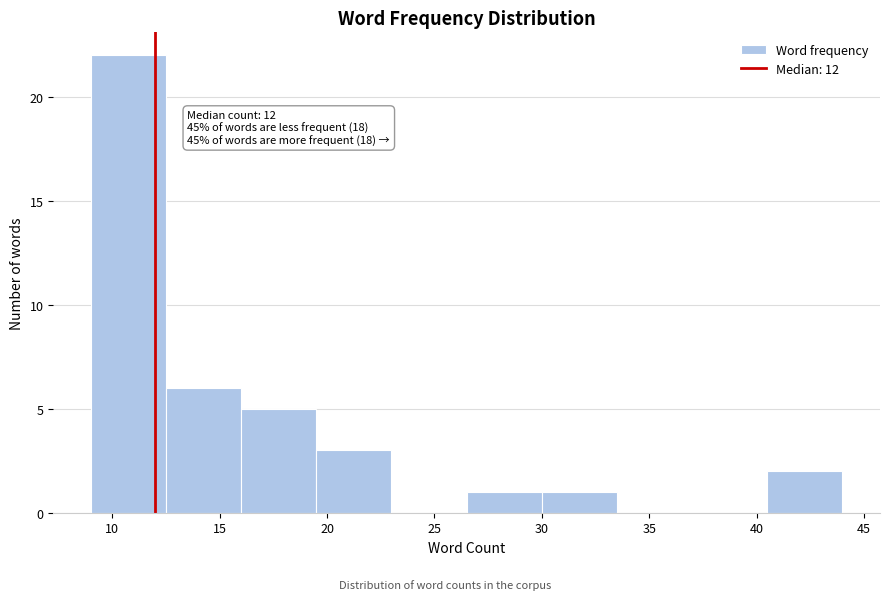

Over which range of the x-axis is the bar tallest?

9.0 to 12.5